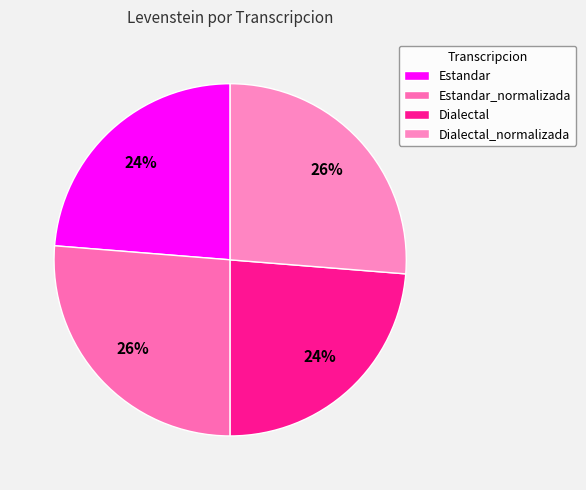

To the nearest percent, what portion does Dialectal_normalizada represent?

26%